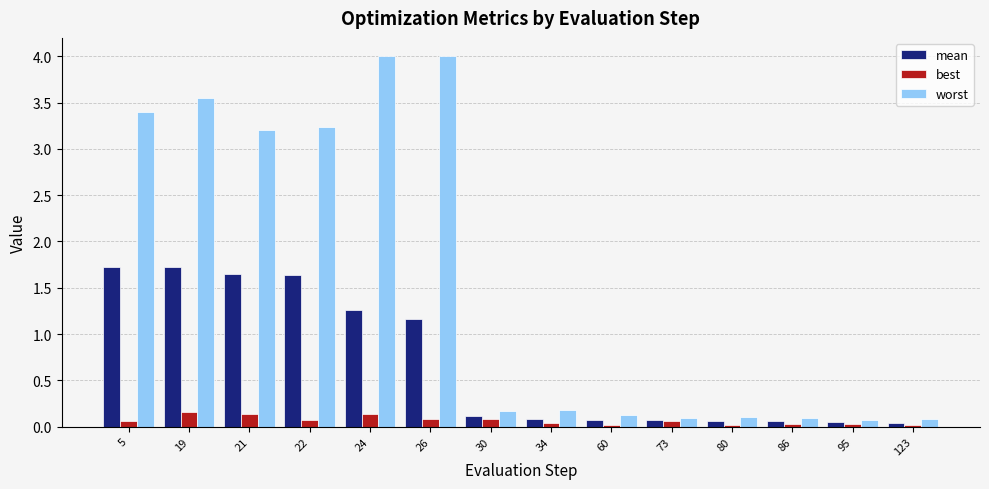

What is the greatest value displayed?

4.0